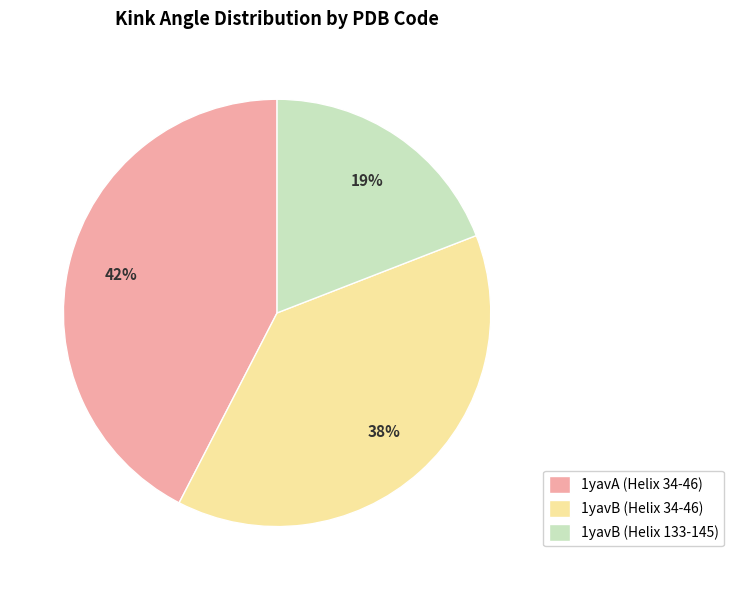

What is the smallest slice in the pie chart?

1yavB (Helix 133-145)